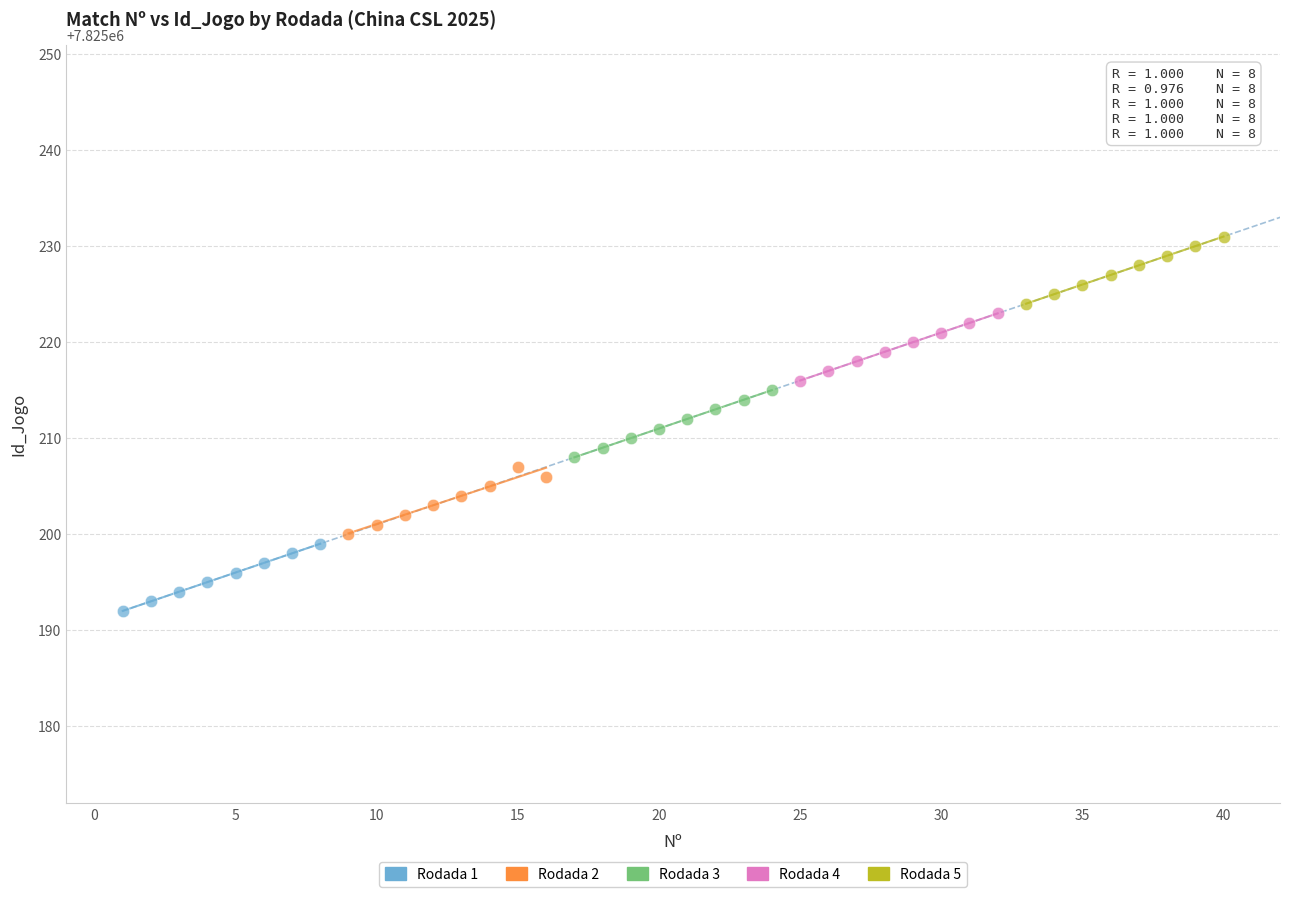

Which series contains the highest Y value?

Rodada 5